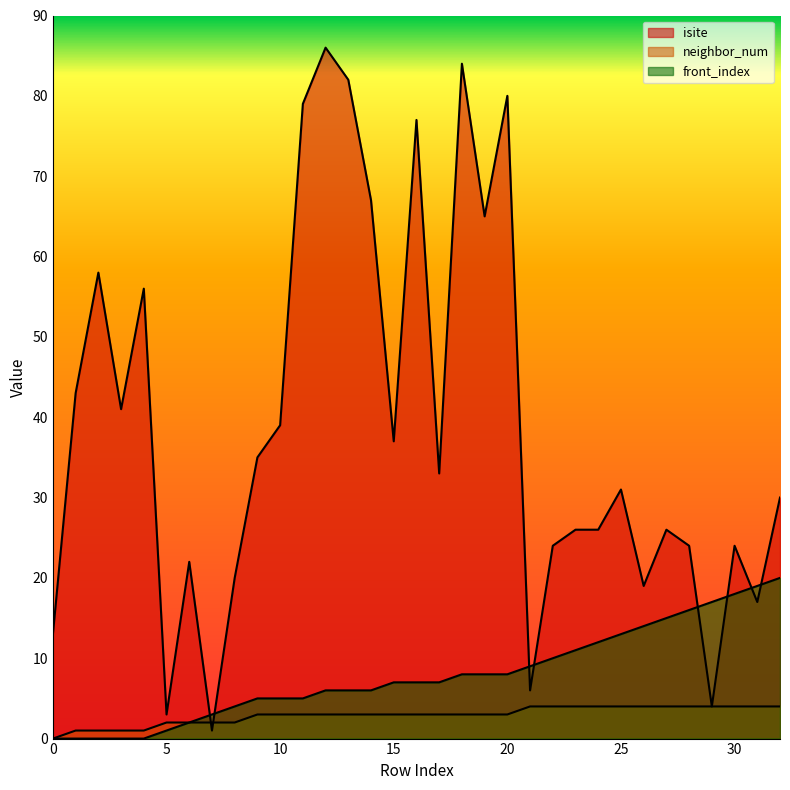

At which label does isite reach its peak?

12